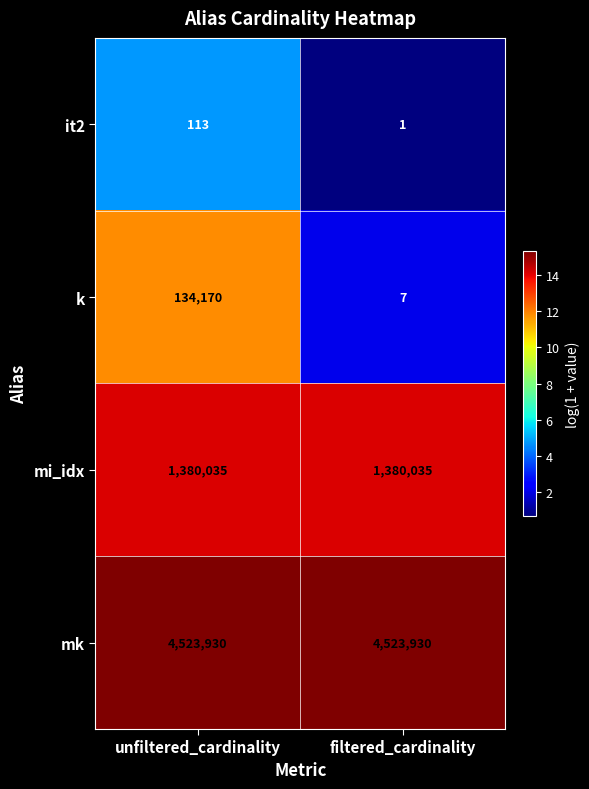

What value does the k series have at unfiltered_cardinality?

134170